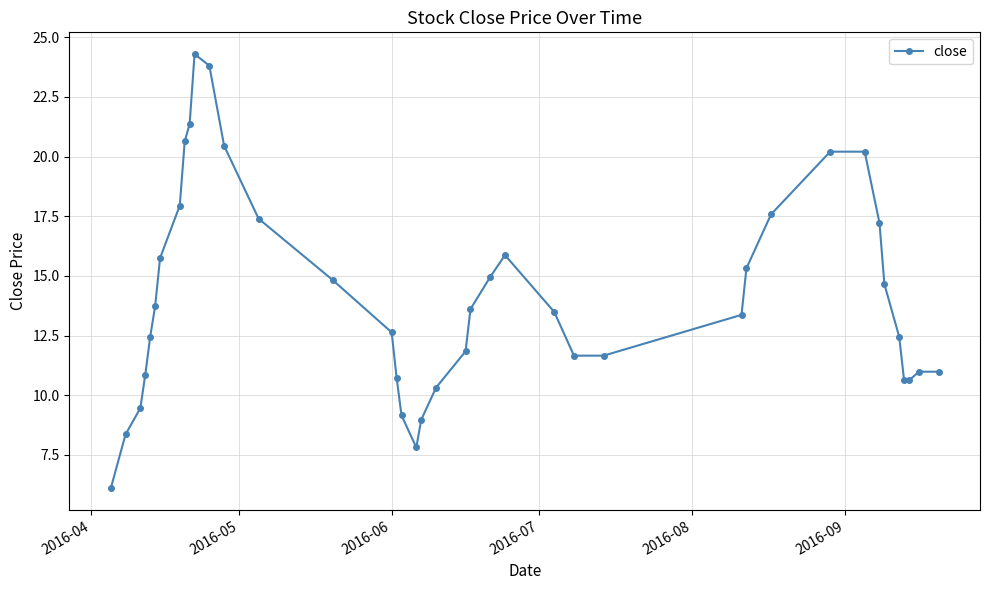

True or false: there are more than 1 points higher than both neighbors.

True